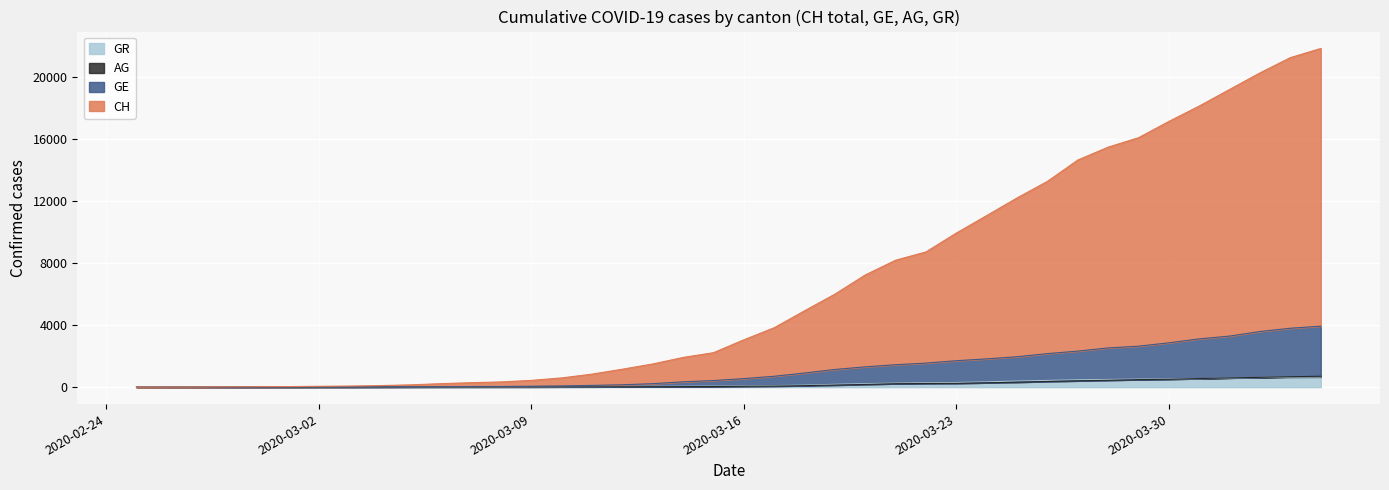

True or false: AG and CH cross at least once.

False